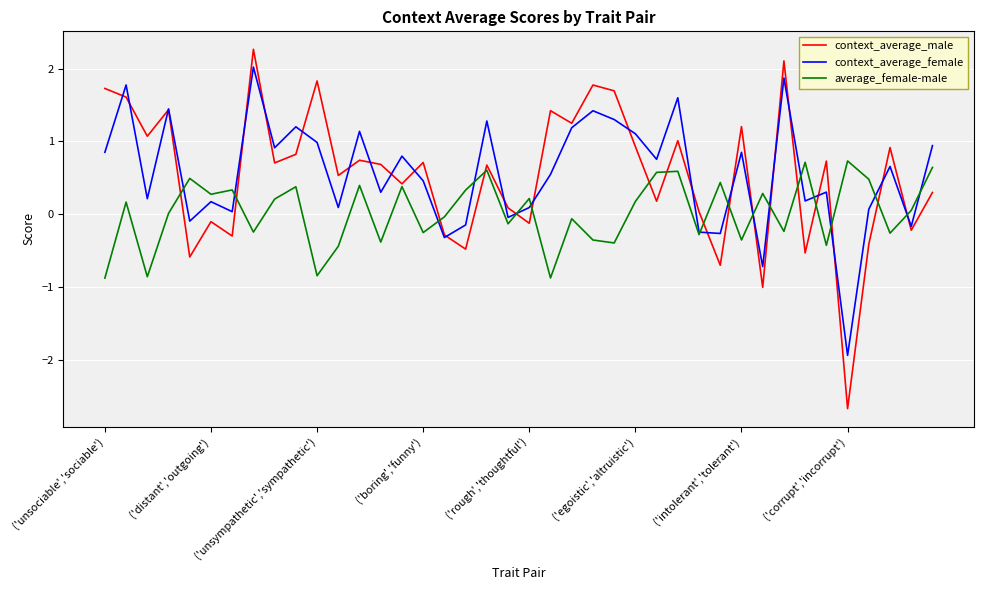

Which series has the widest spread of values?

context_average_male